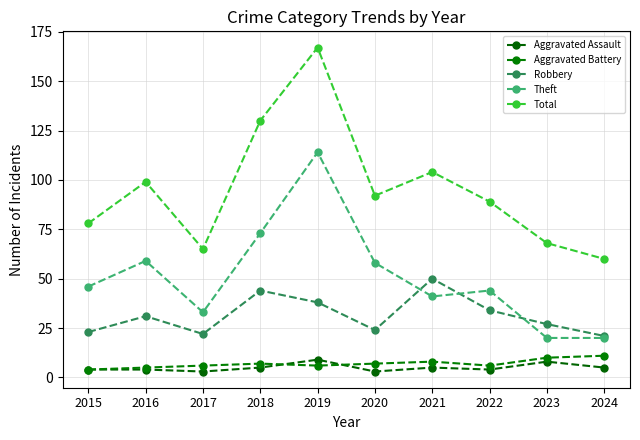

What is the total value across all series at 2016?

198